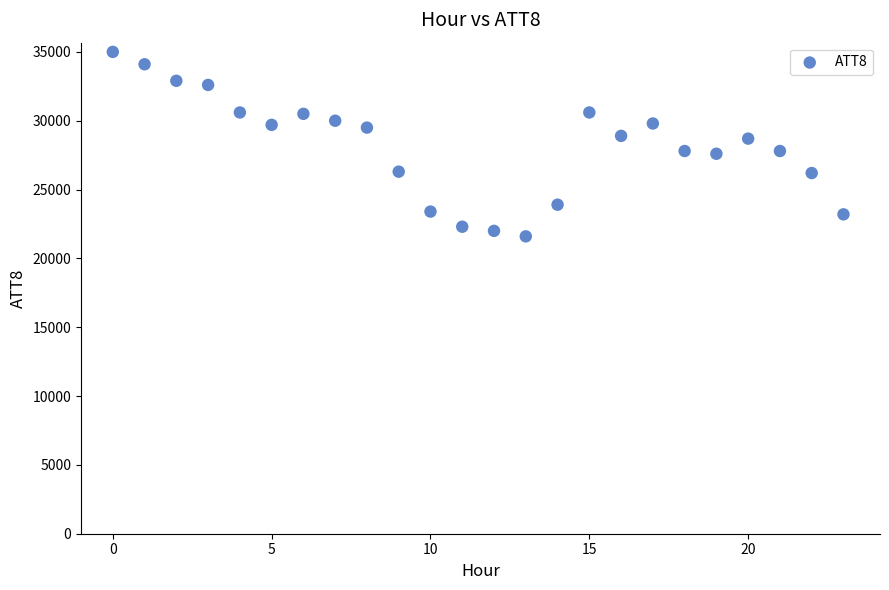

What is the range of Y values (max minus min)?

13400